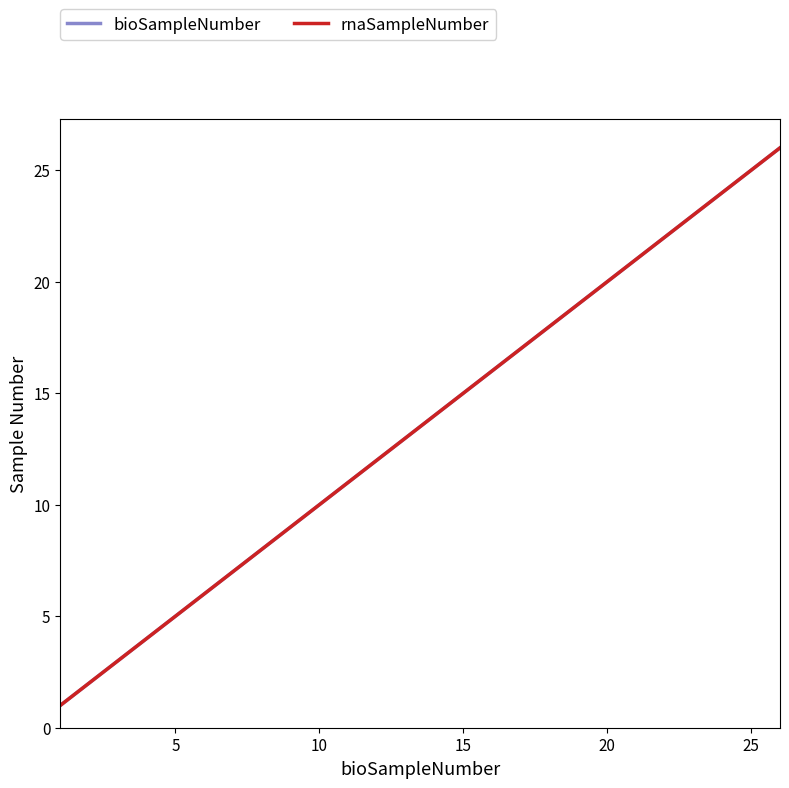

True or false: rnaSampleNumber and bioSampleNumber cross at least once.

False